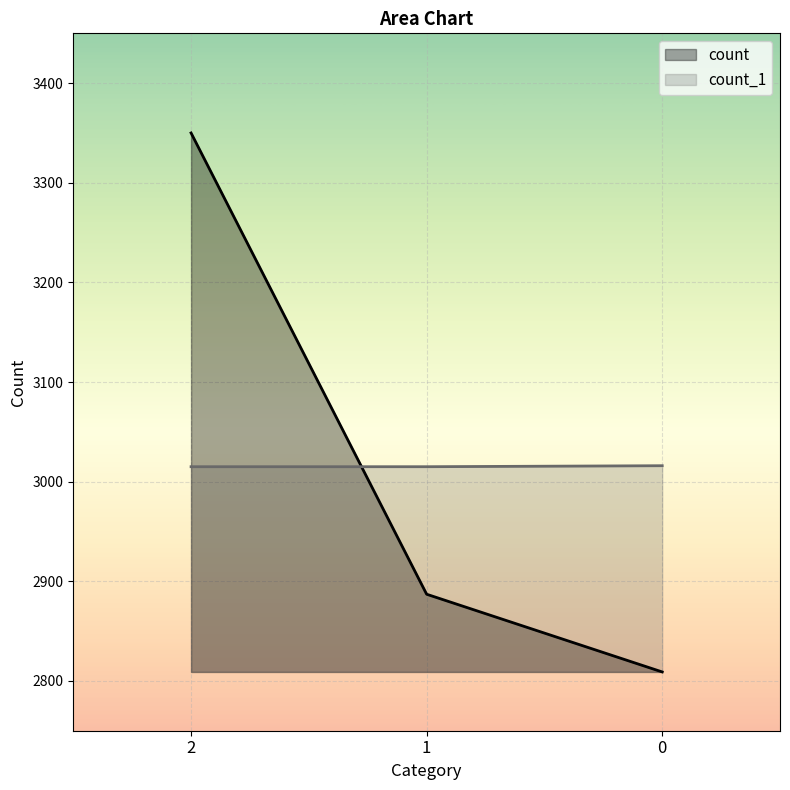

What is the value of the count_line point at the 1st from the left?

3350